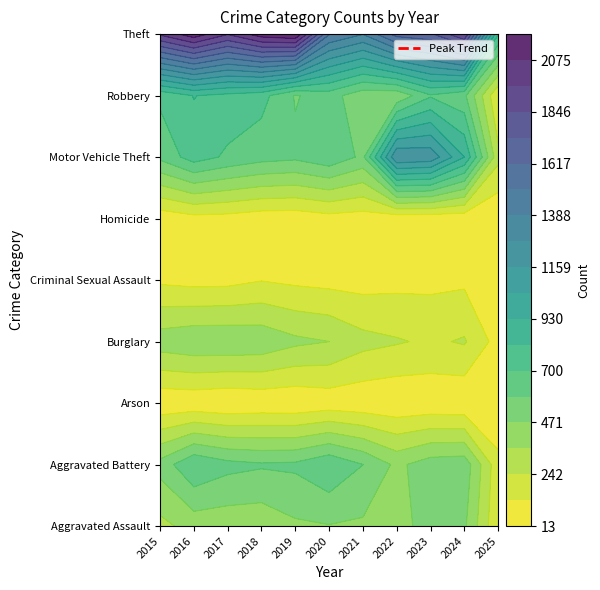

List the labels in order of Aggravated Battery value, smallest first.

2025, 2022, 2015, 2023, 2024, 2021, 2018, 2019, 2017, 2020, 2016